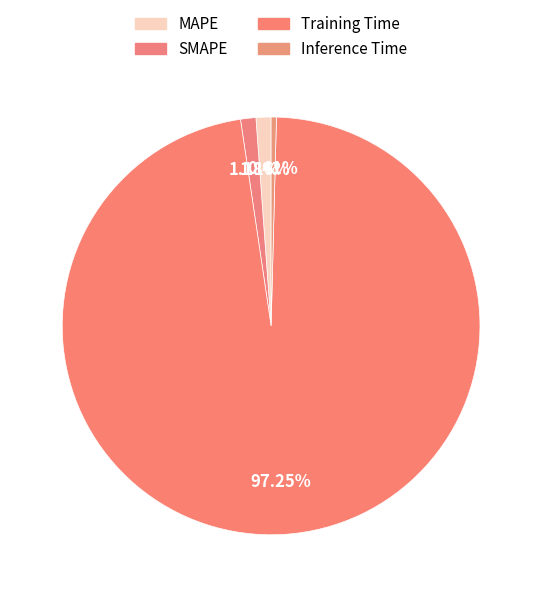

Which has a higher value, MAPE or Training Time?

Training Time